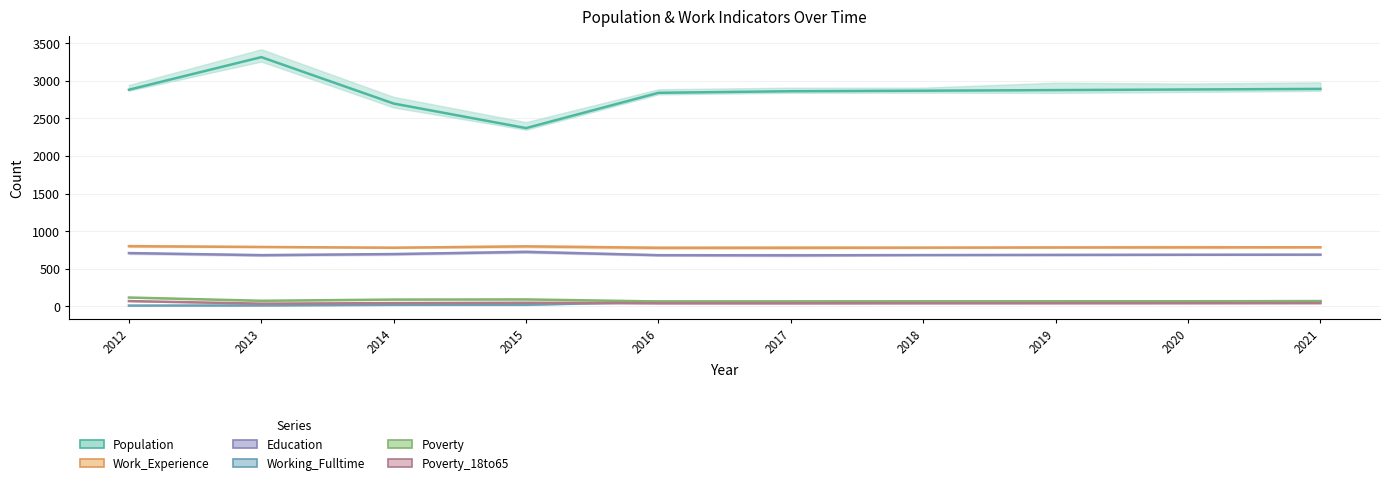

What value does the Work_Experience series have at 2012, to the nearest 5?

800